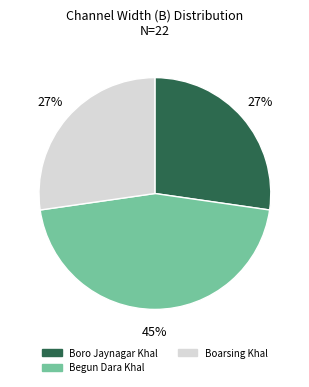

To the nearest percent, what is the difference between the Boro Jaynagar Khal and Begun Dara Khal slice percentages?

18%